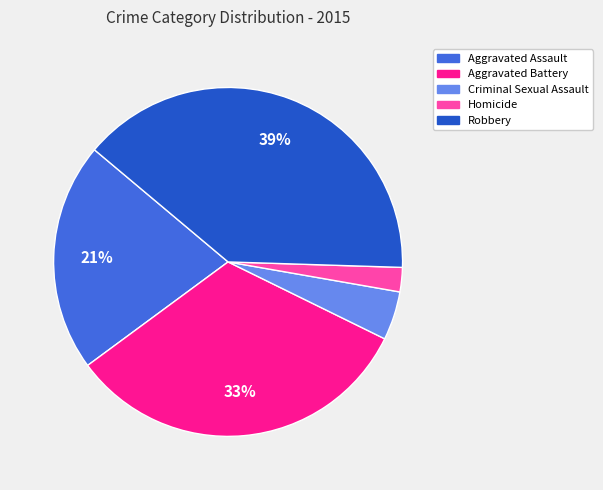

To the nearest percent, what is the combined percentage of Aggravated Battery and Aggravated Assault?

54%